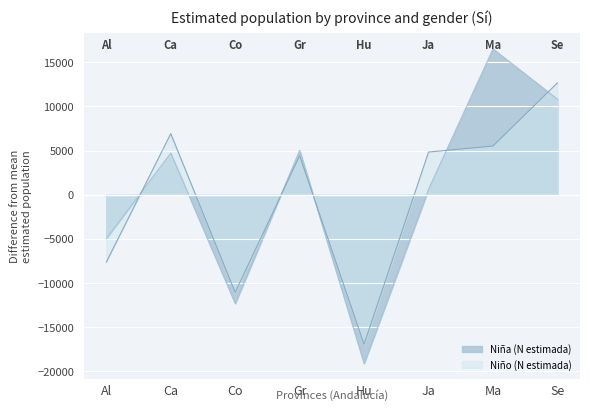

How many values in the Niña (N estimada) series are below 4716?

4